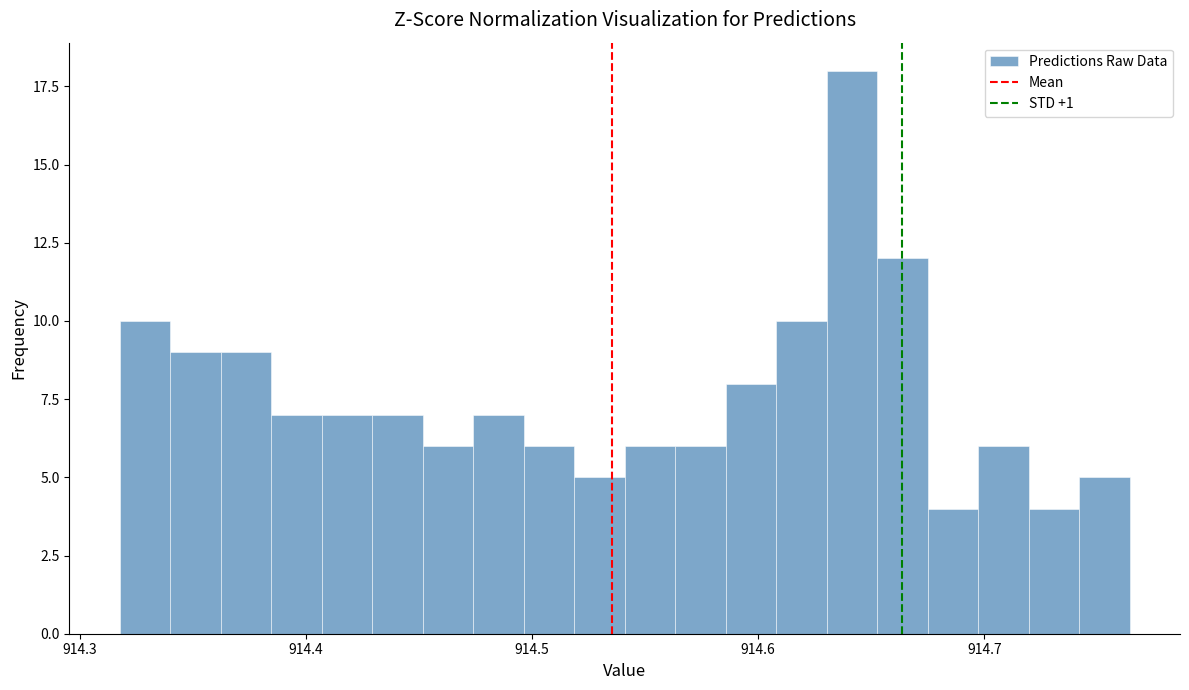

Around what value on the x-axis is the tallest bar? Give the approximate position of its centre, as read against the axis.

914.64